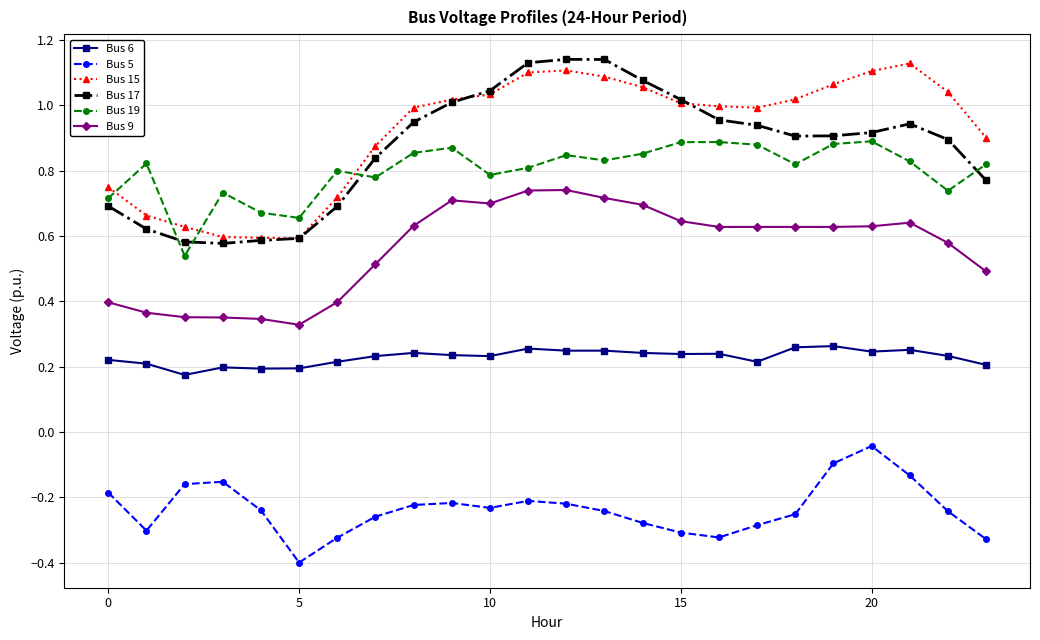

At how many categories does at least one series exceed 0?

24